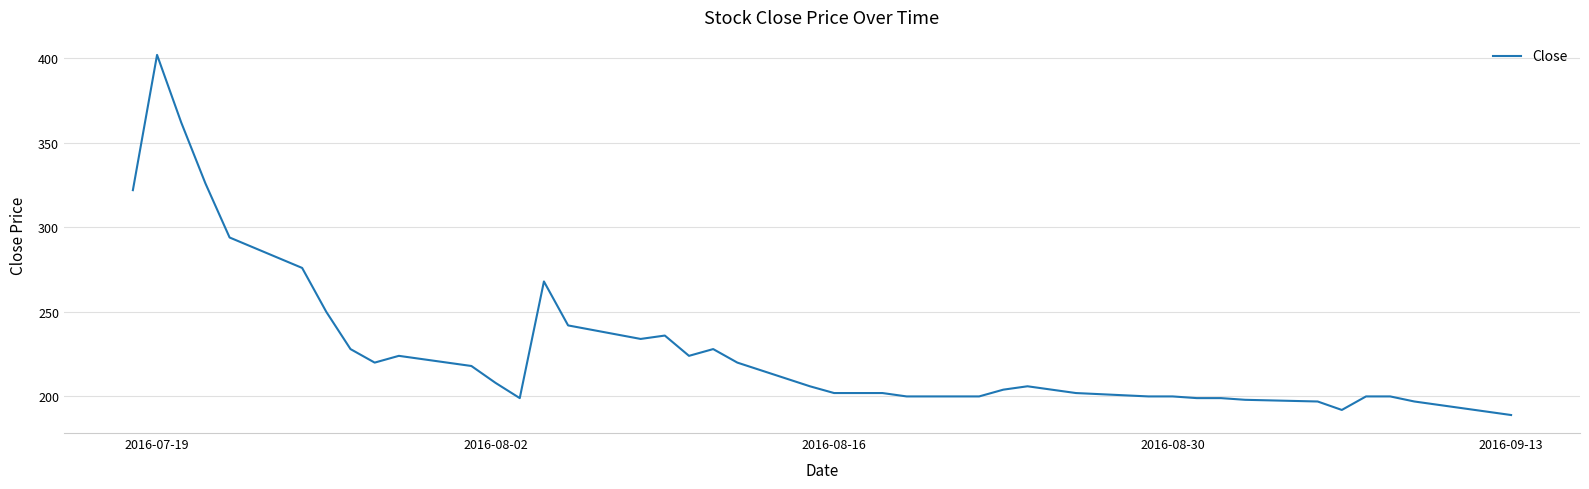

What is the difference between the maximum and minimum values?

213